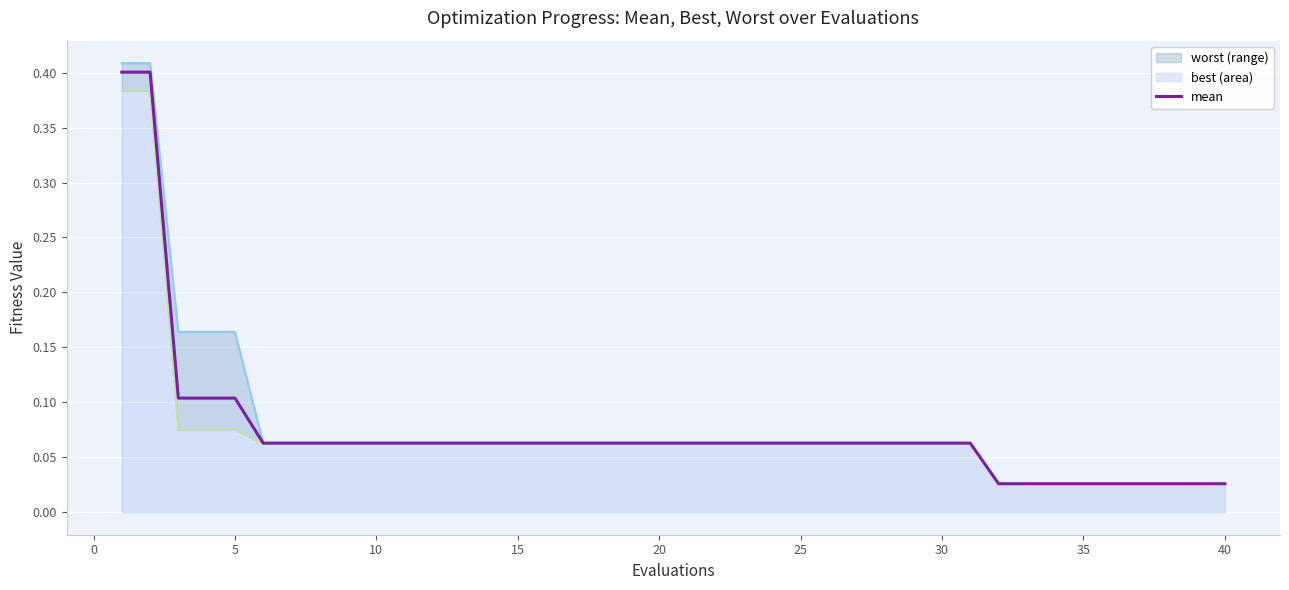

What is the highest value of the mean series?

0.4